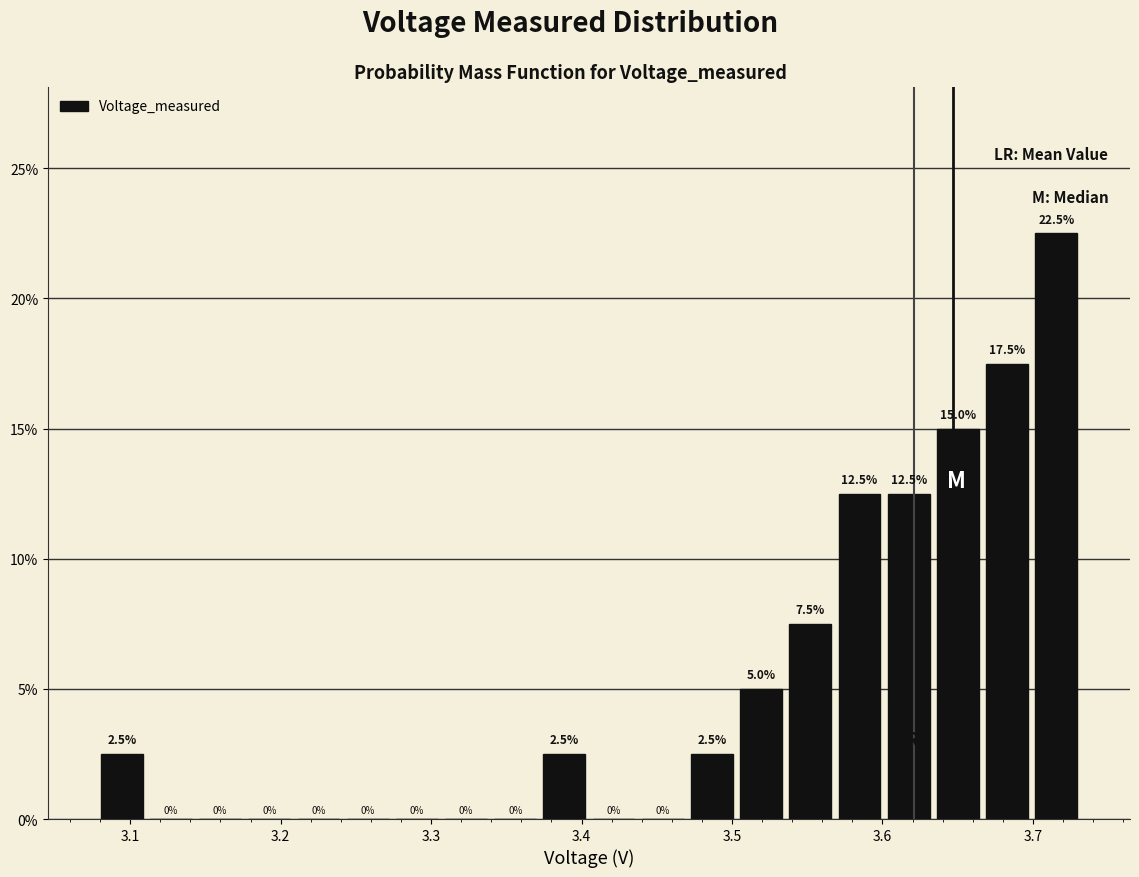

Around what value on the x-axis is the tallest bar? Give the approximate position of its centre, as read against the axis.

3.72